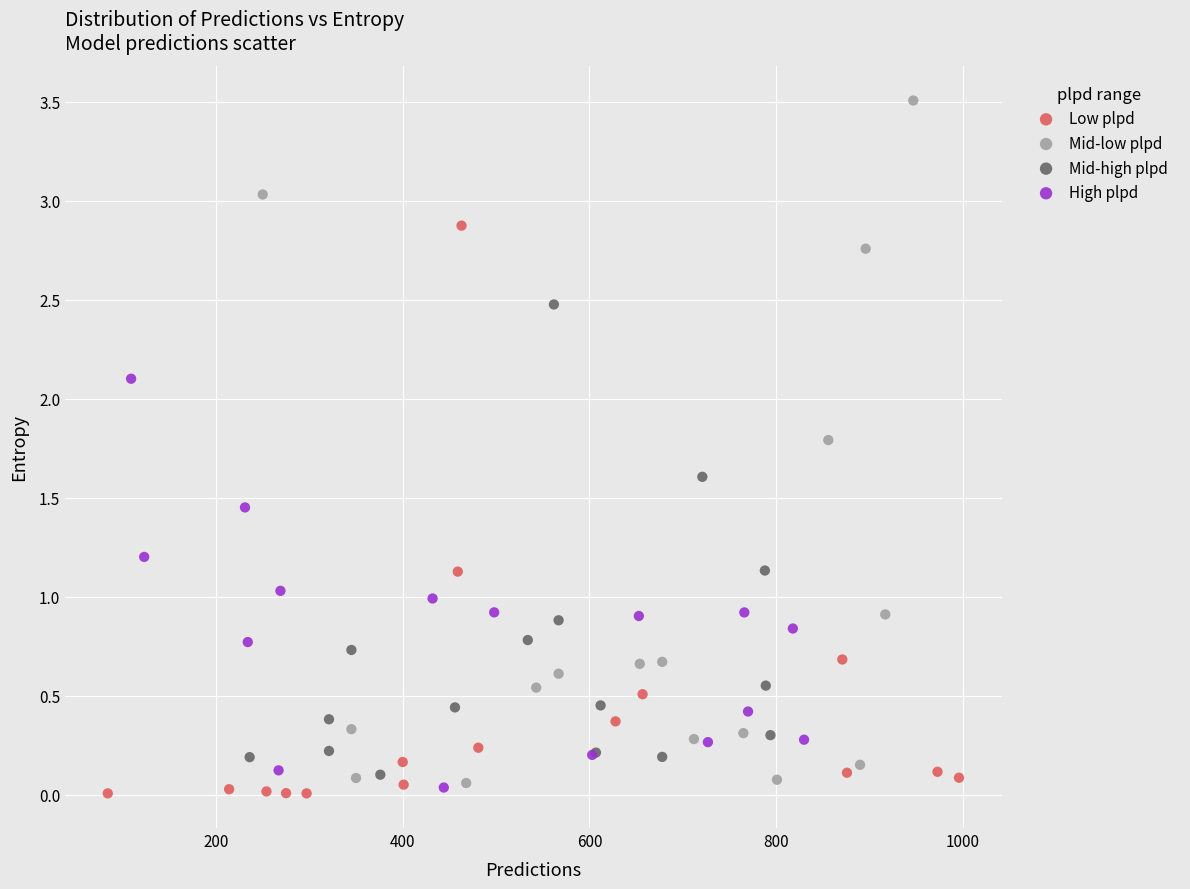

Which series contains the highest Y value?

Mid-low plpd